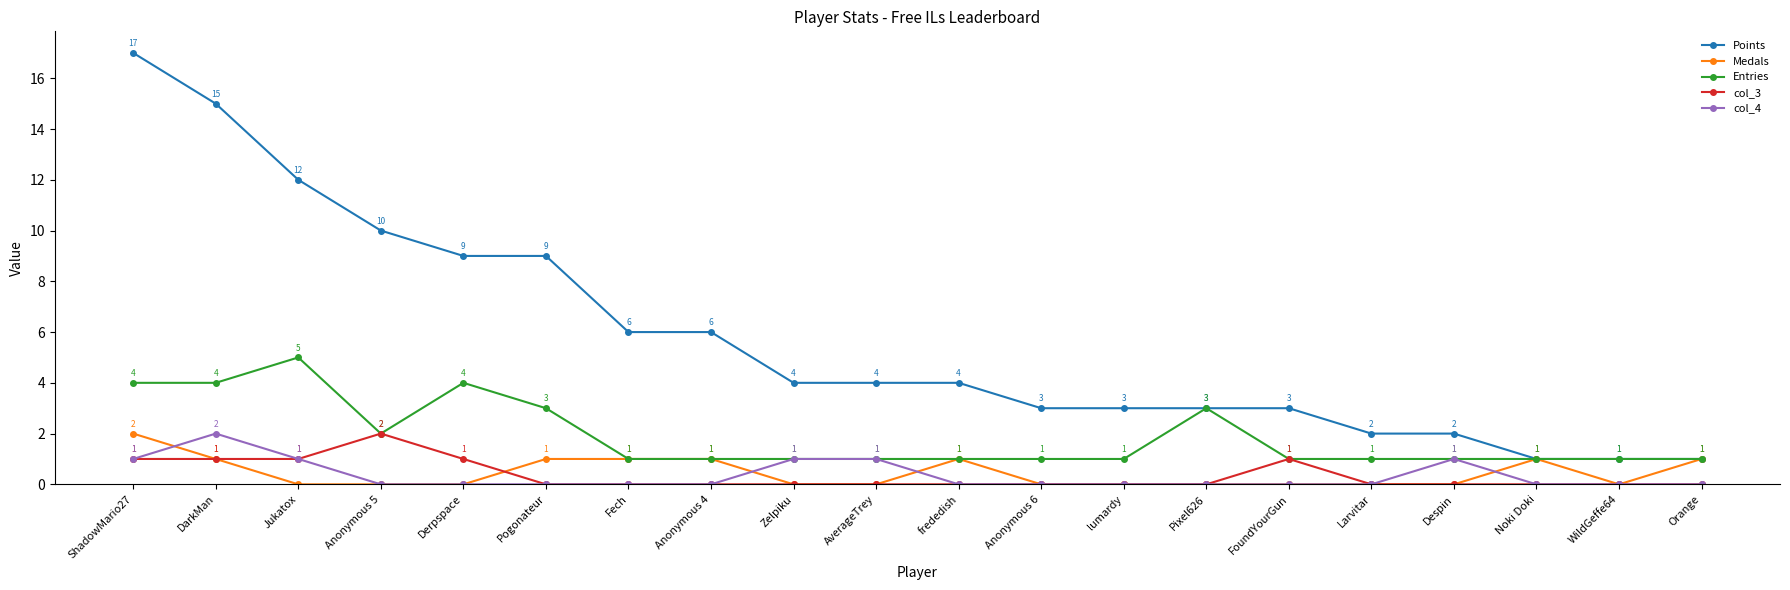

What is the spread (max minus min) of values at DarkMan?

14